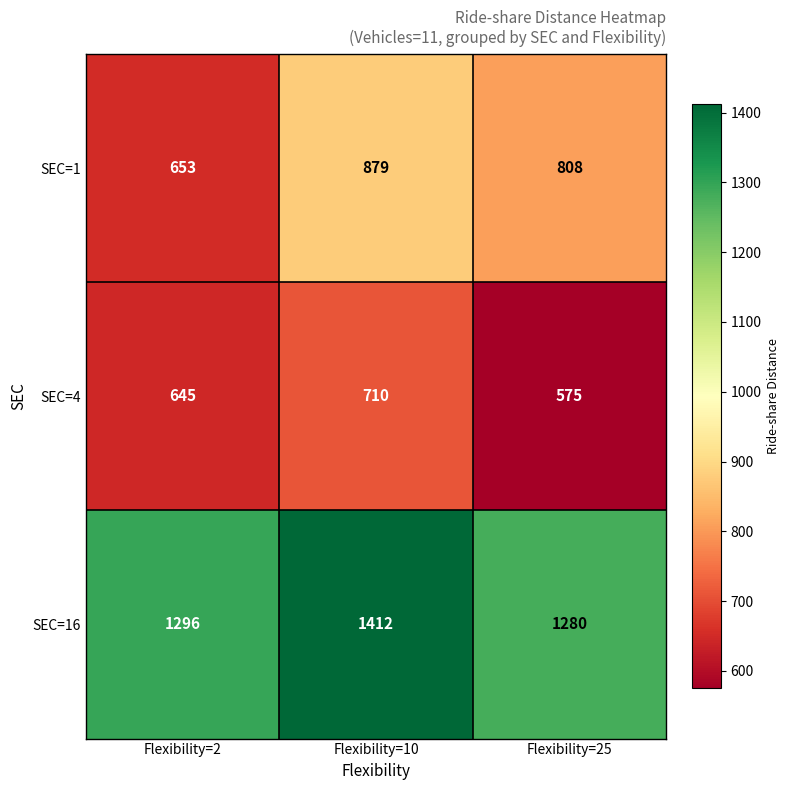

What is the approximate value of SEC=1 at Flexibility=10?

879